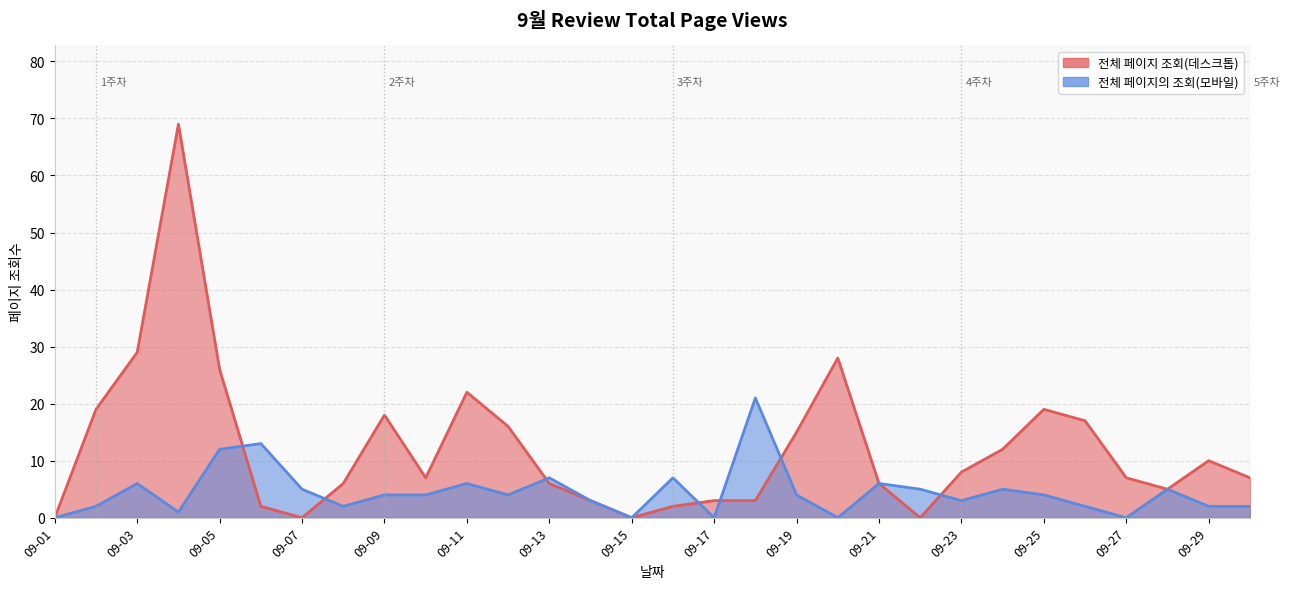

Reading right to left, what are all the values shown in this chart?

전체 페이지 조회(데스크톱): 09-30=7	09-29=10	09-28=5	09-27=7	09-26=17	09-25=19	09-24=12	09-23=8	09-22=0	09-21=6	09-20=28	09-19=15	09-18=3	09-17=3	09-16=2	09-15=0	09-14=3	09-13=6	09-12=16	09-11=22	09-10=7	09-09=18	09-08=6	09-07=0	09-06=2	09-05=26	09-04=69	09-03=29	09-02=19	09-01=0
전체 페이지의 조회(모바일): 09-30=2	09-29=2	09-28=5	09-27=0	09-26=2	09-25=4	09-24=5	09-23=3	09-22=5	09-21=6	09-20=0	09-19=4	09-18=21	09-17=0	09-16=7	09-15=0	09-14=3	09-13=7	09-12=4	09-11=6	09-10=4	09-09=4	09-08=2	09-07=5	09-06=13	09-05=12	09-04=1	09-03=6	09-02=2	09-01=0